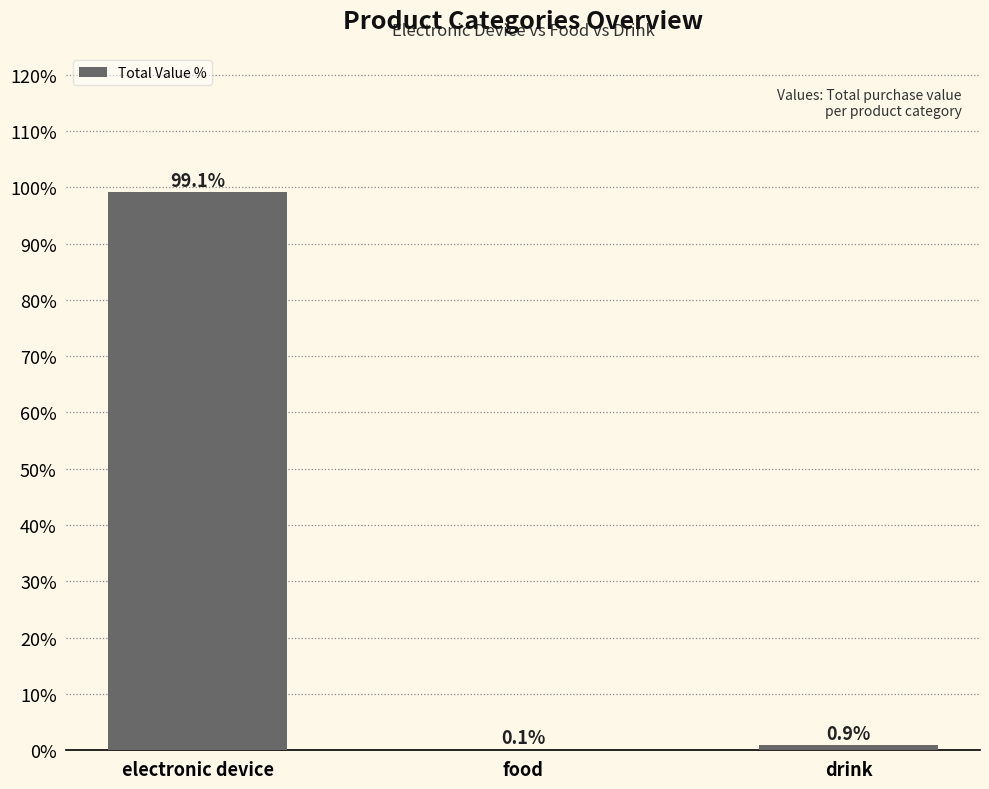

Is it true that the value at electronic device is 169.6?

False